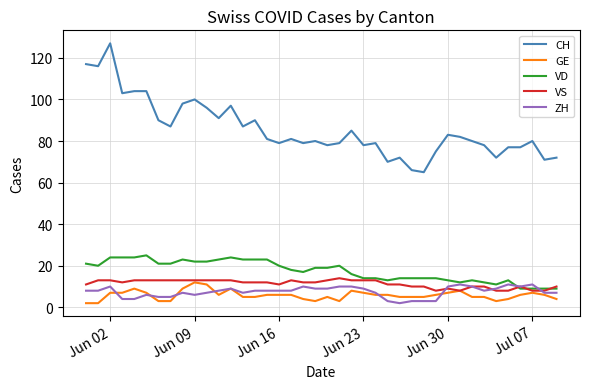

What is the highest value of the VS series?

14